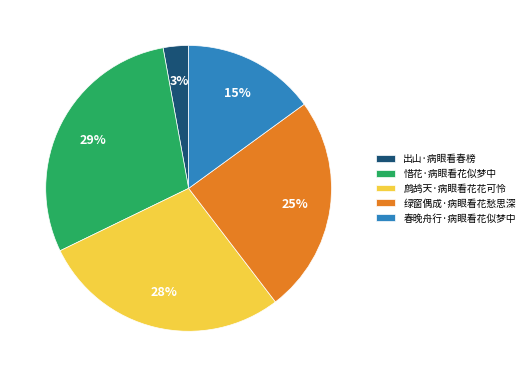

To the nearest percent, what is the difference between the largest and smallest slice percentages?

26%